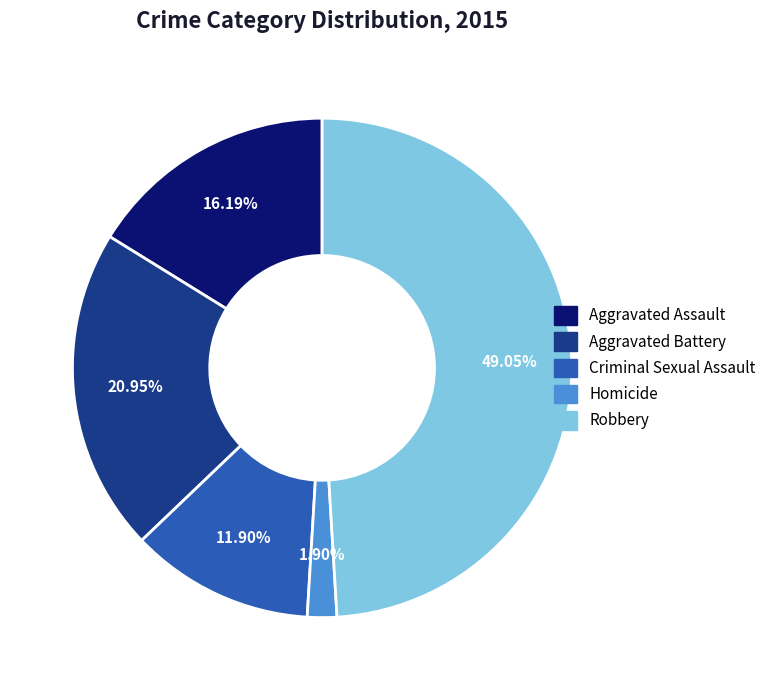

Is it true that Aggravated Assault is 10% of the pie?

False